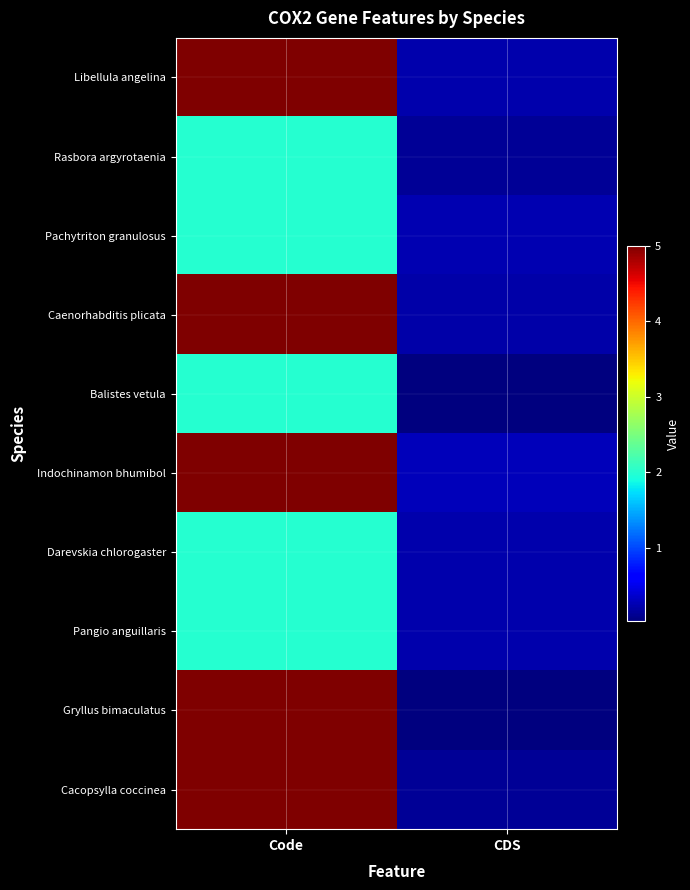

Which has a higher value, Code or CDS?

Code